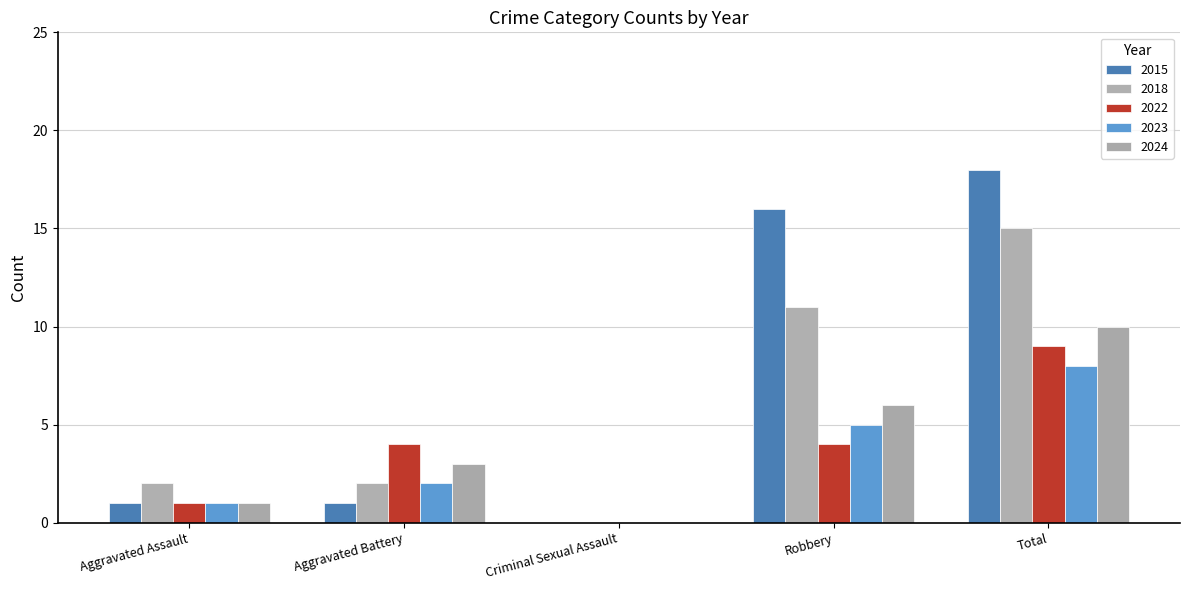

Which series has the widest spread of values?

2015